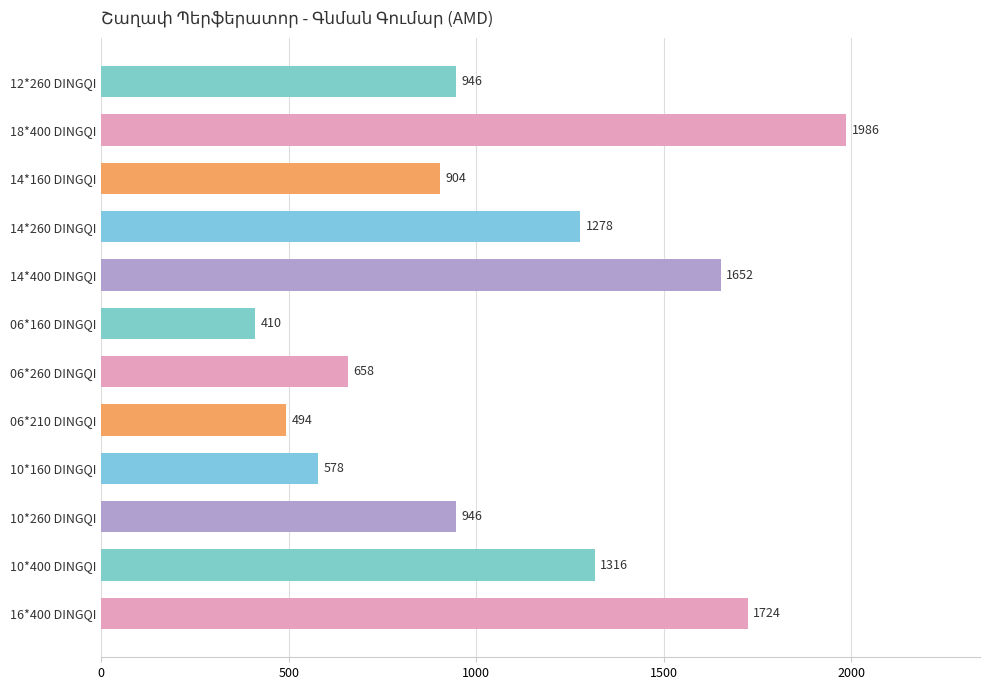

Read the value at 14*160 DINGQI, to the nearest 50.

900